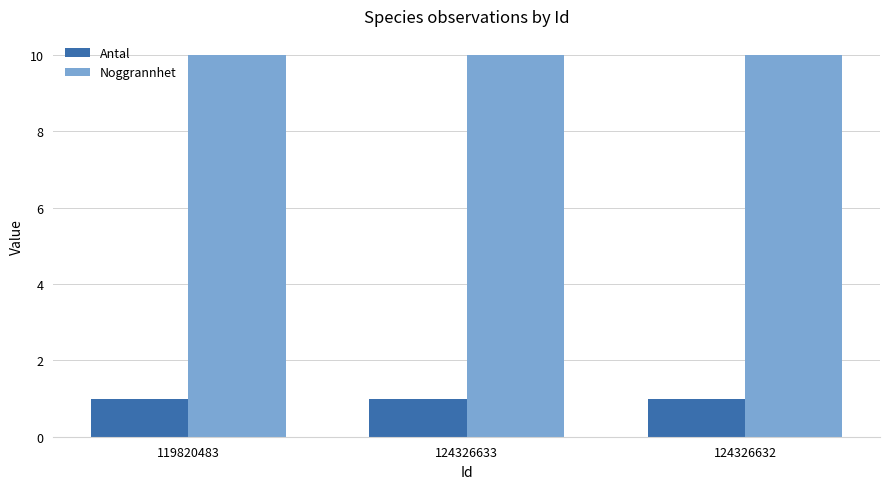

What value does the Antal series have at 124326632?

1